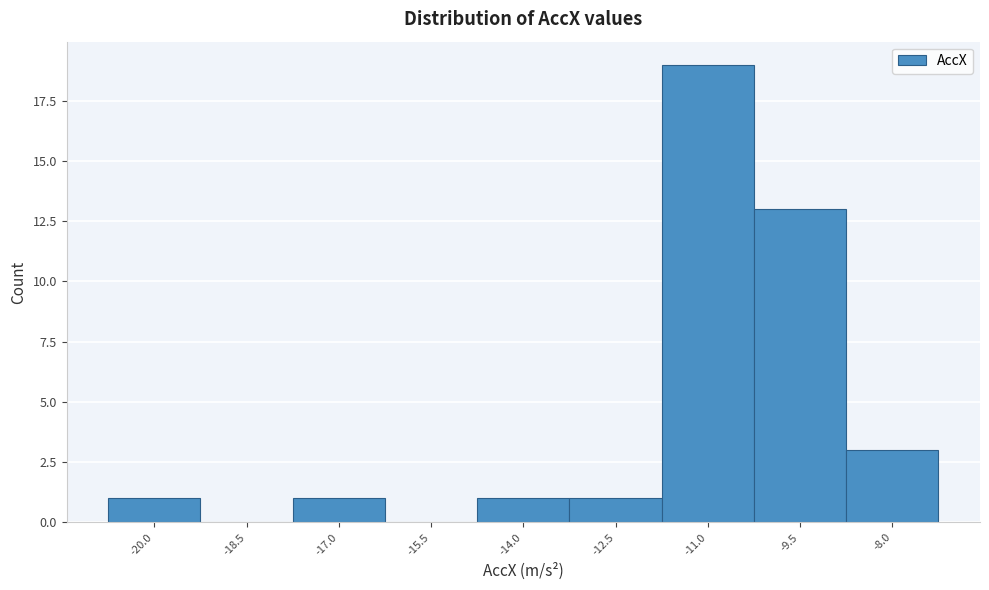

Reading left to right, transcribe all the data shown in this chart.

-20.0=1	-18.5=0	-17.0=1	-15.5=0	-14.0=1	-12.5=1	-11.0=19	-9.5=13	-8.0=3